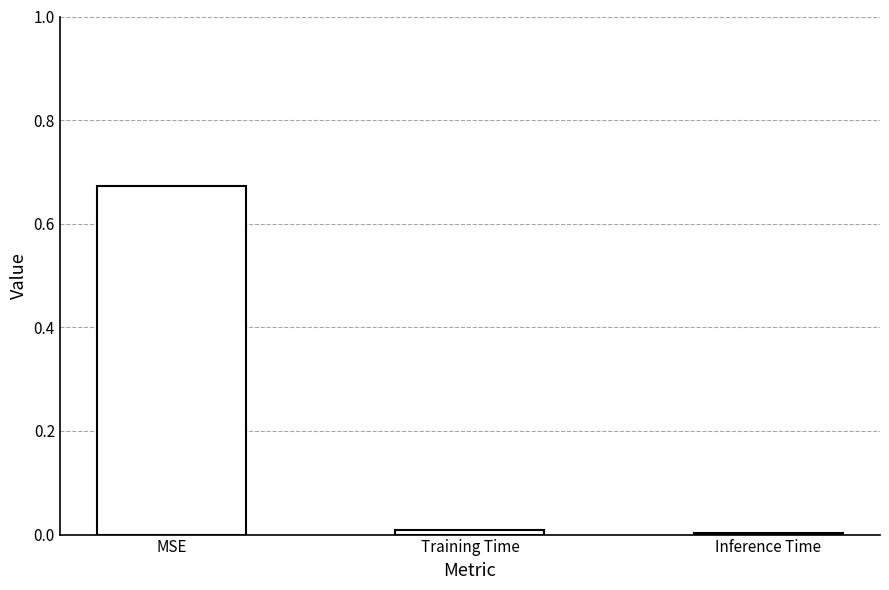

True or false: the data shows 0.3 at MSE.

False